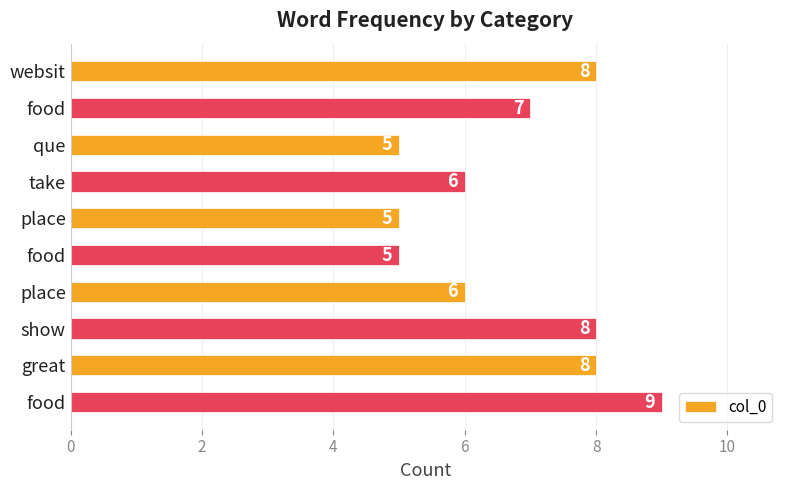

How many categories are shown in the chart?

10